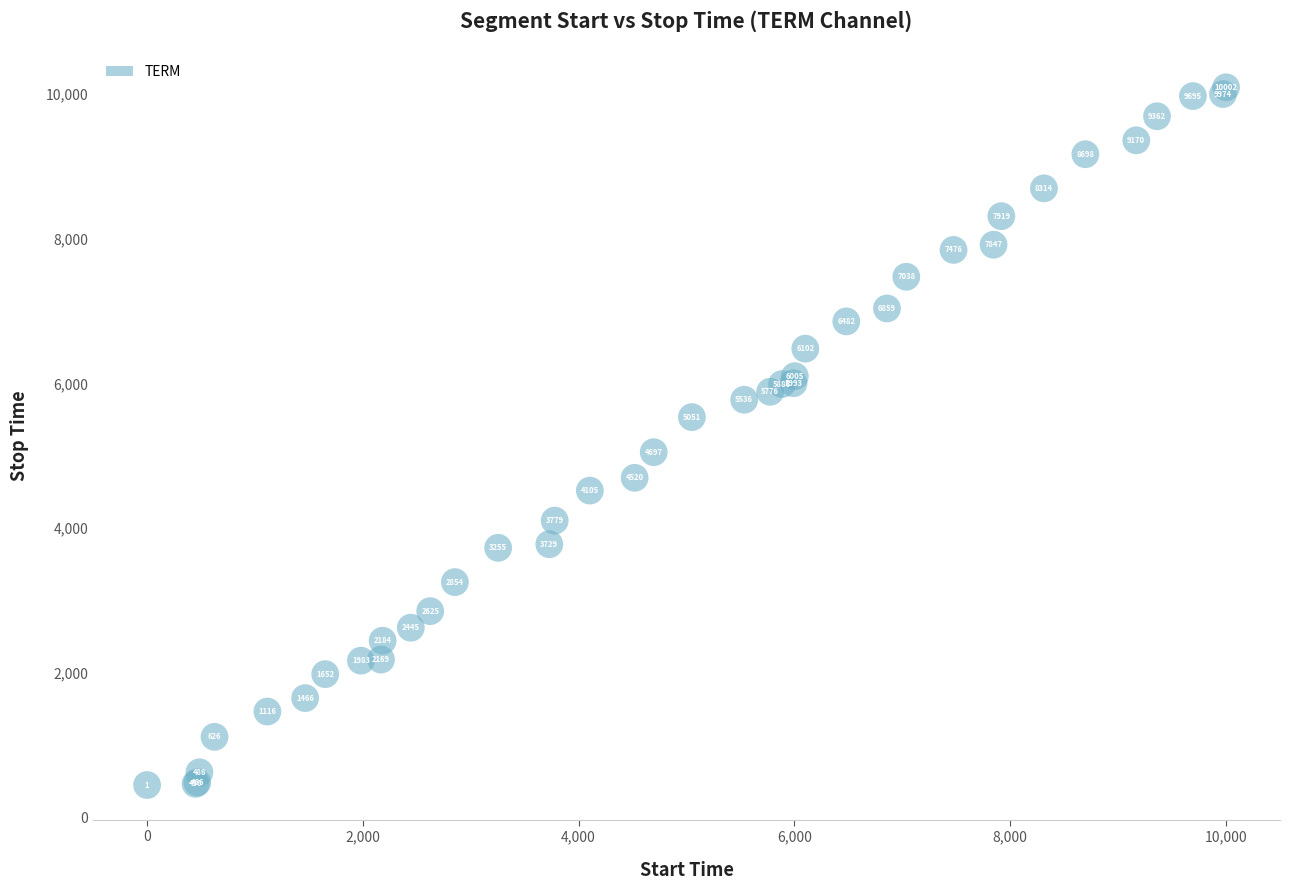

What Y value in the scatter plot is closest to 5271?

5050